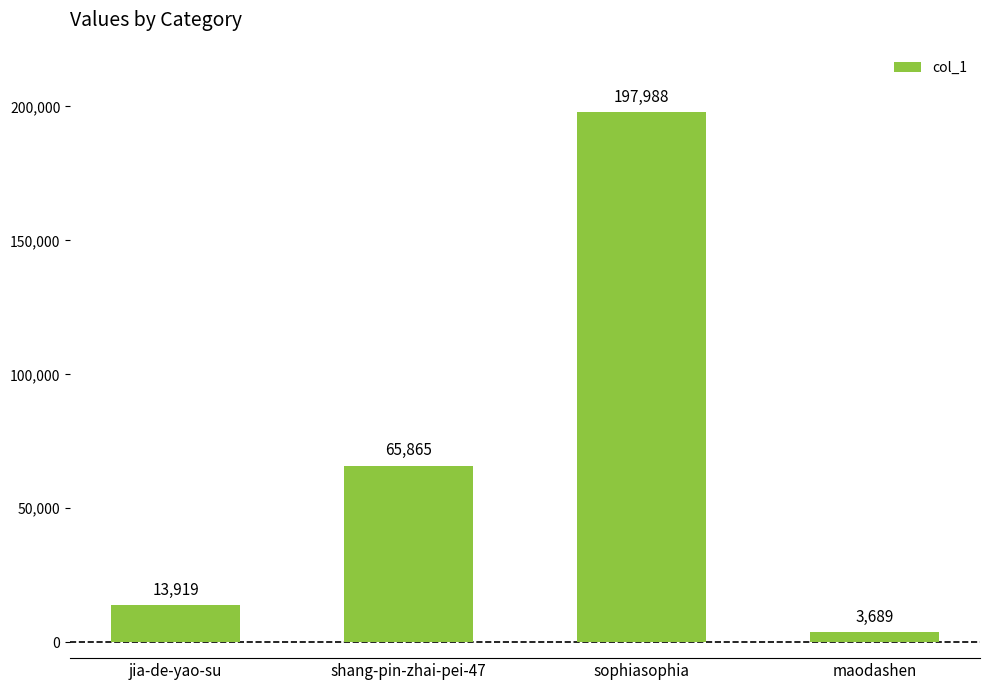

How many categories are shown in the chart?

4